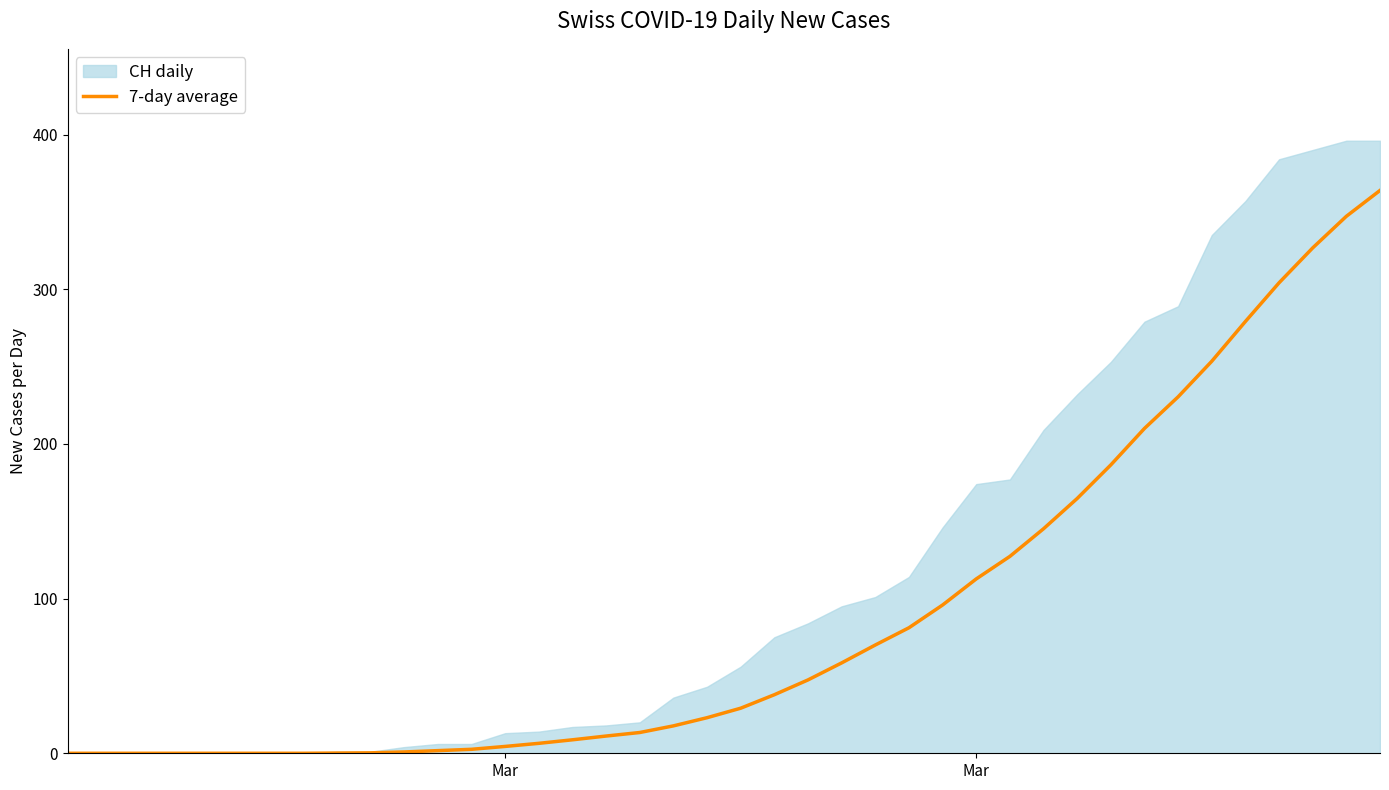

Count the number of categories in the chart.

40